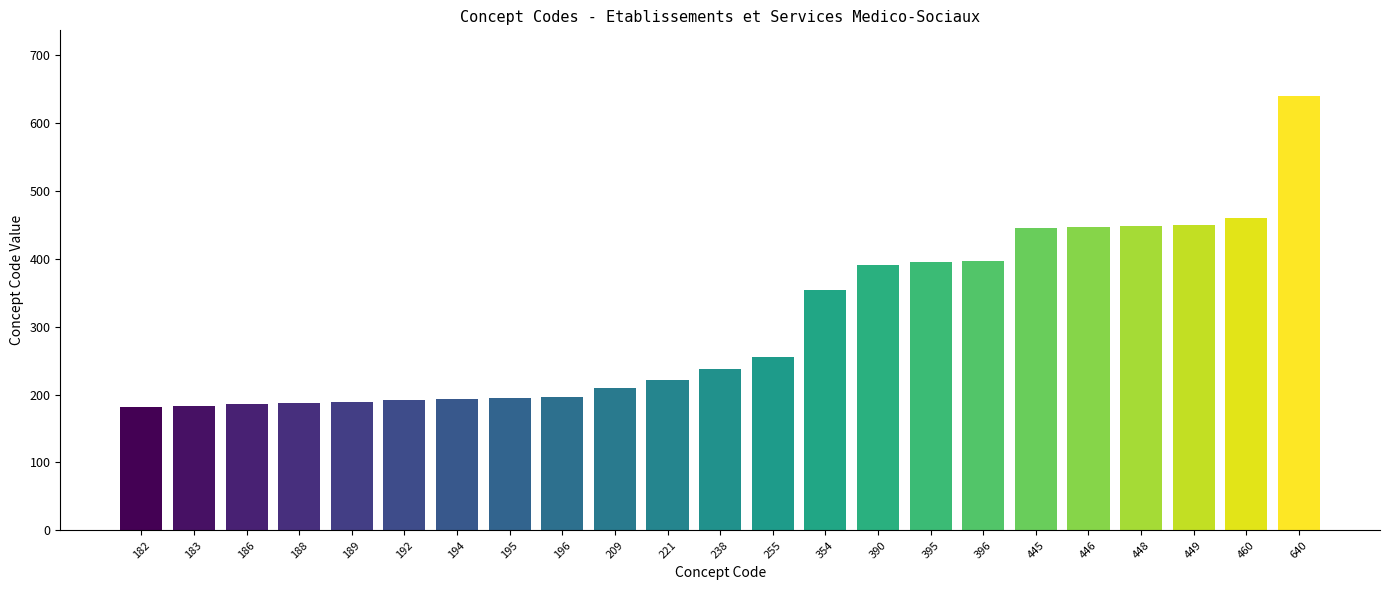

True or false: the data shows 610 at 445.

False